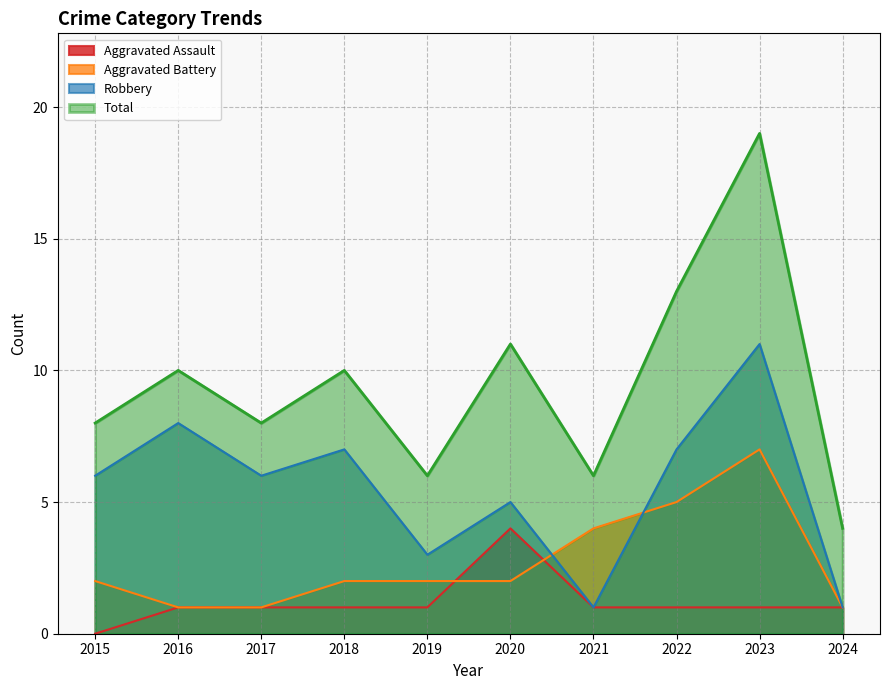

Read the Robbery value at 2015, to the nearest 5.

5